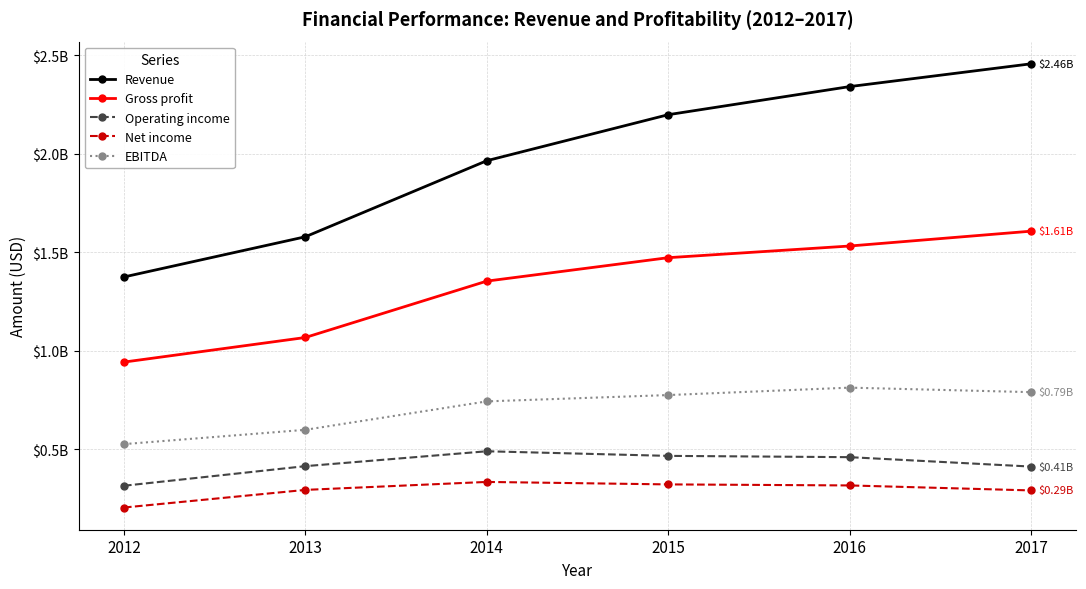

What is the difference between the second highest and second lowest values in the EBITDA series?

191118000